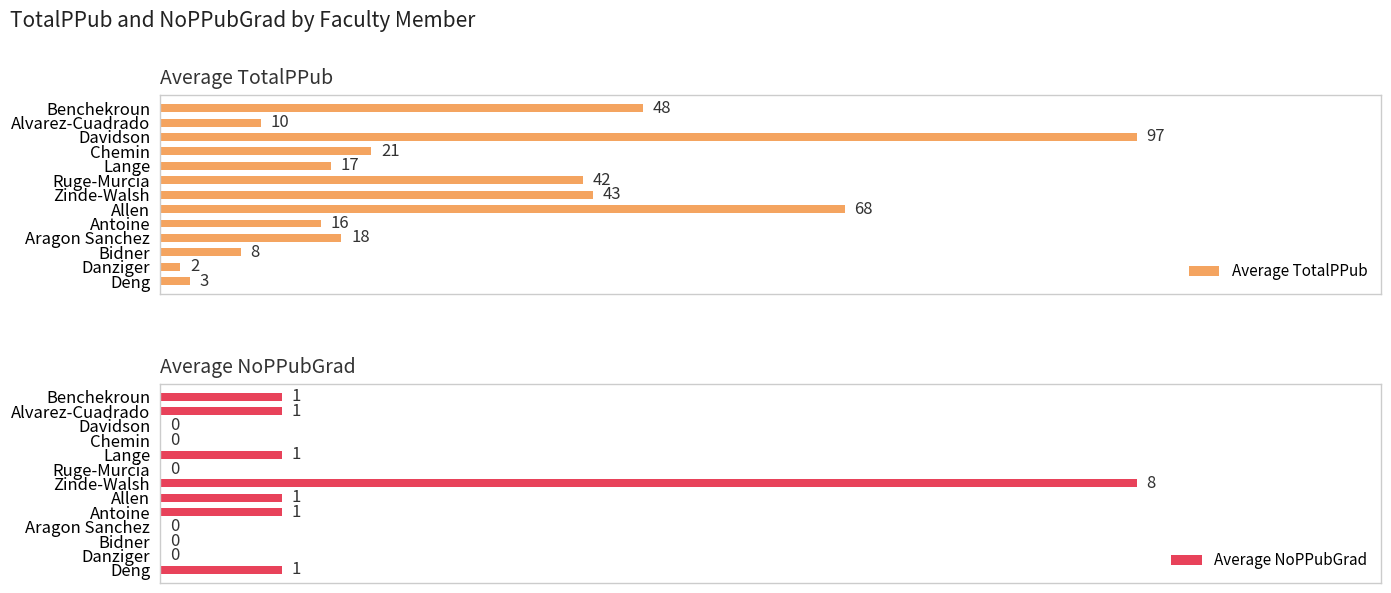

At which label is Average TotalPPub closest to 49?

Benchekroun